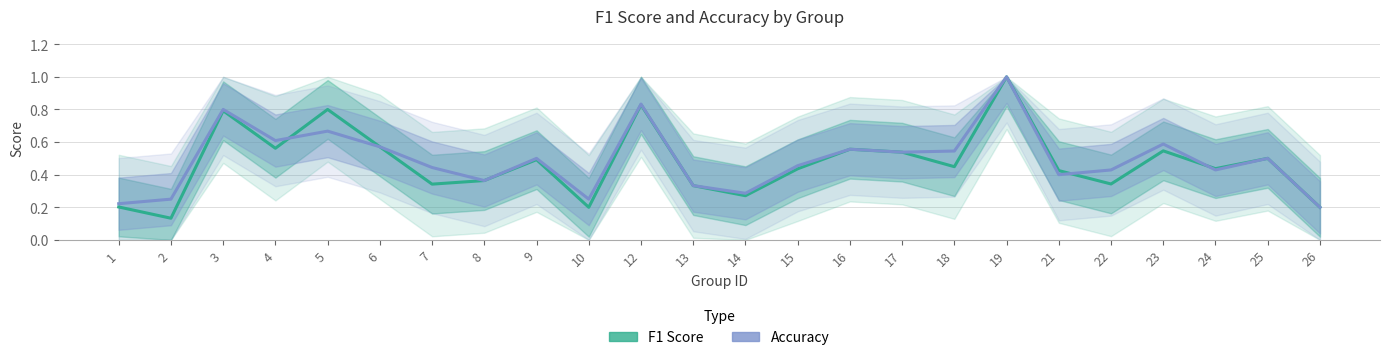

True or false: accuracy and f1 cross at least once.

True